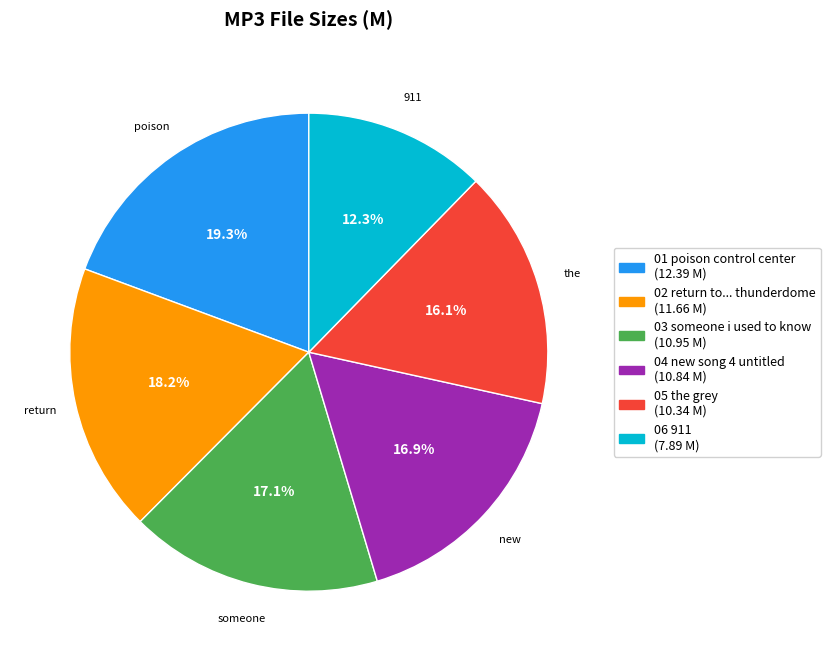

Is there any slice that represents more than half of the pie?

No